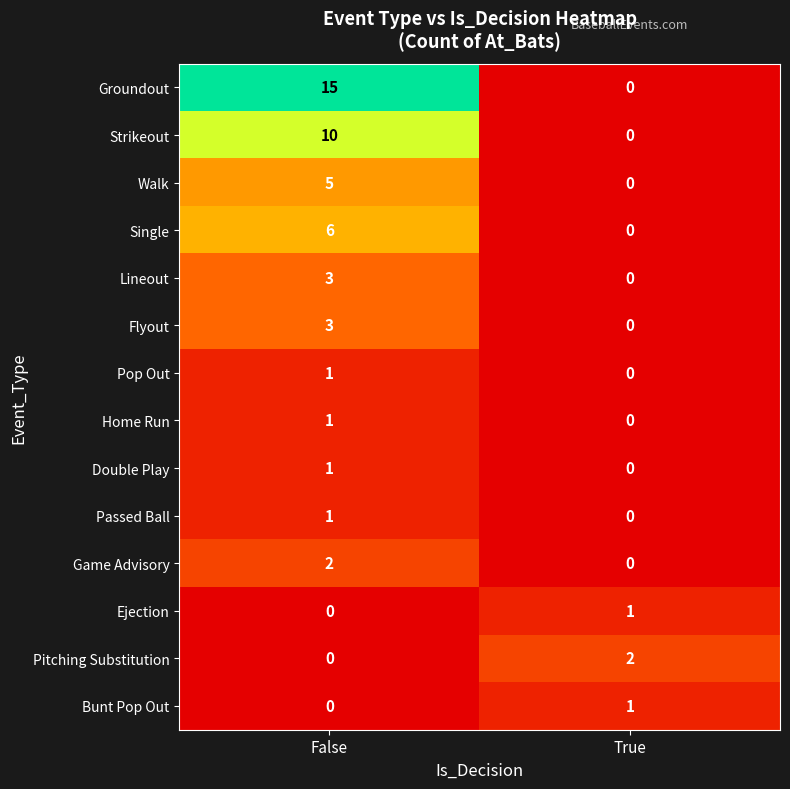

What is the sum of the Single values at False and True?

6